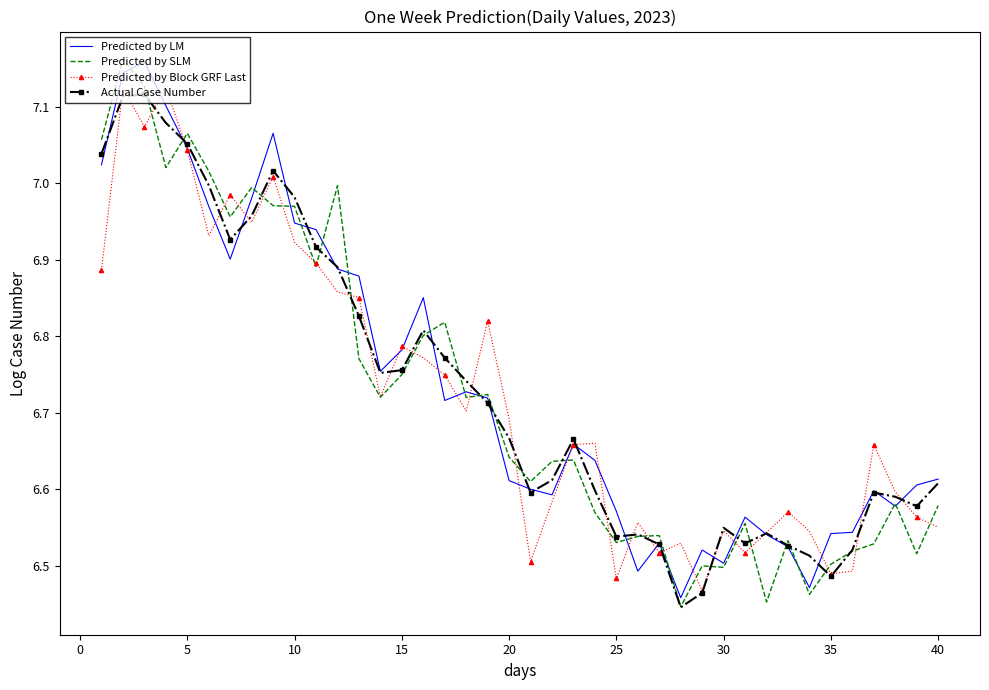

Reading right to left, extract all data points from this chart.

Predicted by LM: 6.6	6.6	6.6	6.6	6.5	6.5	6.5	6.5	6.5	6.6	6.5	6.5	6.5	6.5	6.5	6.6	6.6	6.7	6.6	6.6	6.6	6.7	6.7	6.7	6.9	6.8	6.8	6.9	6.9	6.9	6.9	7.1	7.0	6.9	7.0	7.0	7.1	7.2	7.1	7.0
Predicted by SLM: 6.6	6.5	6.6	6.5	6.5	6.5	6.5	6.5	6.5	6.6	6.5	6.5	6.4	6.5	6.5	6.5	6.6	6.6	6.6	6.6	6.6	6.7	6.7	6.8	6.8	6.8	6.7	6.8	7.0	6.9	7.0	7.0	7.0	7.0	7.0	7.1	7.0	7.1	7.2	7.1
Predicted by Block GRF Last: 6.6	6.6	6.6	6.7	6.5	6.5	6.5	6.6	6.5	6.5	6.5	6.5	6.5	6.5	6.6	6.5	6.7	6.7	6.6	6.5	6.7	6.8	6.7	6.7	6.8	6.8	6.7	6.9	6.9	6.9	6.9	7.0	6.9	7.0	6.9	7.0	7.1	7.1	7.1	6.9
Actual Case Number: 6.6	6.6	6.6	6.6	6.5	6.5	6.5	6.5	6.5	6.5	6.5	6.5	6.4	6.5	6.5	6.5	6.6	6.7	6.6	6.6	6.7	6.7	6.7	6.8	6.8	6.8	6.8	6.8	6.9	6.9	7.0	7.0	7.0	6.9	7.0	7.1	7.1	7.1	7.1	7.0